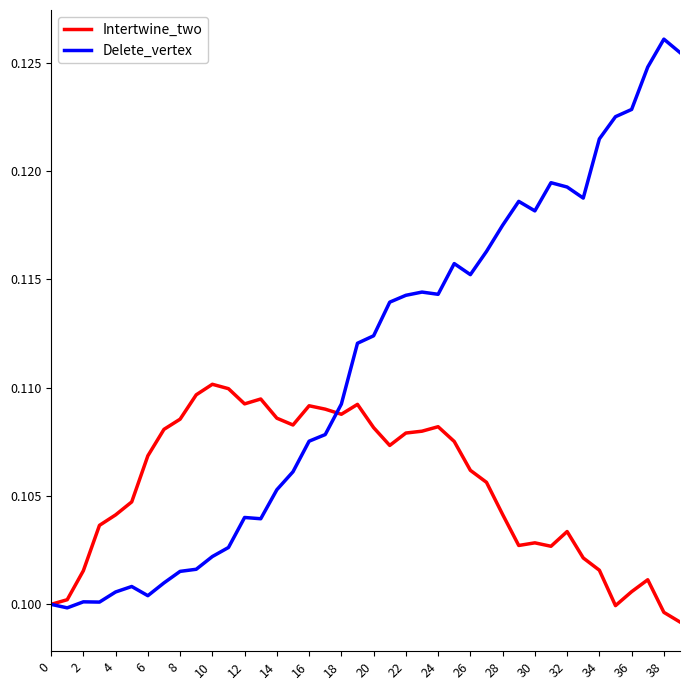

Which series has the widest spread of values?

Delete_vertex